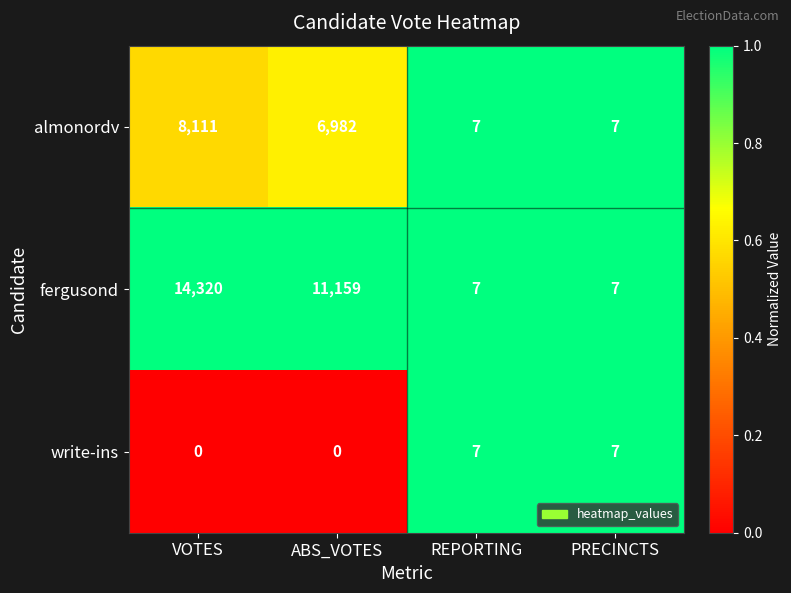

Rank the series by their maximum value, from lowest to highest.

write-ins, almonordv, fergusond